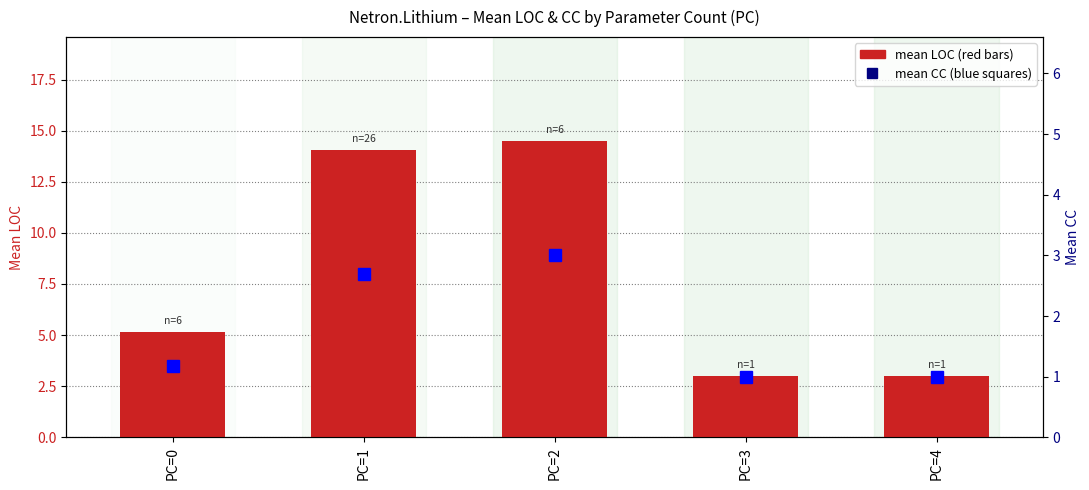

Rank the series by their average value, from lowest to highest.

mean CC, mean LOC